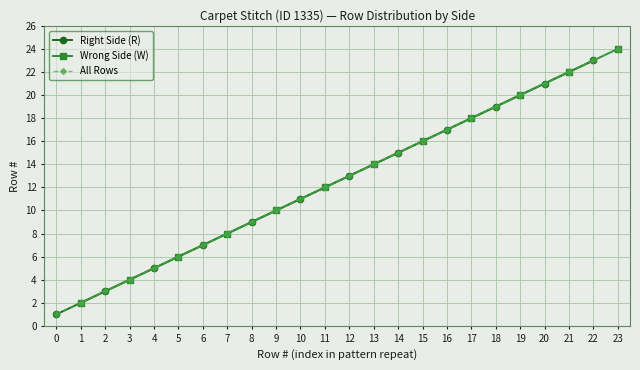

True or false: Wrong Side (W) and Right Side (R) cross at least once.

False